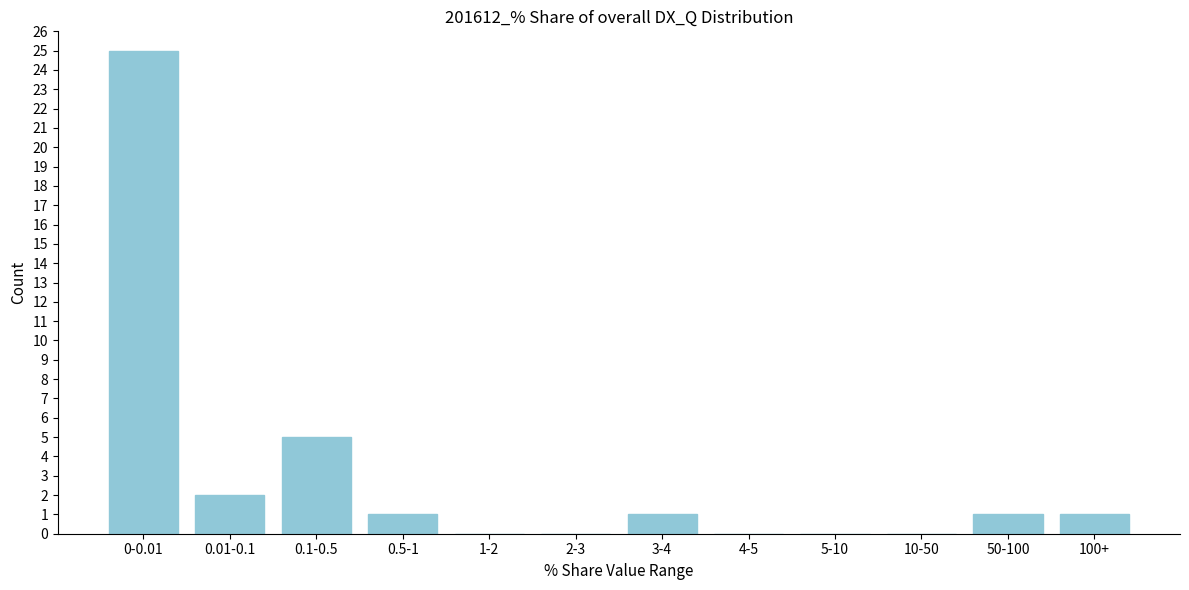

Reading left to right, extract all data points from this chart.

0-0.01=25	0.01-0.1=2	0.1-0.5=5	0.5-1=1	1-2=0	2-3=0	3-4=1	4-5=0	5-10=0	10-50=0	50-100=1	100+=1